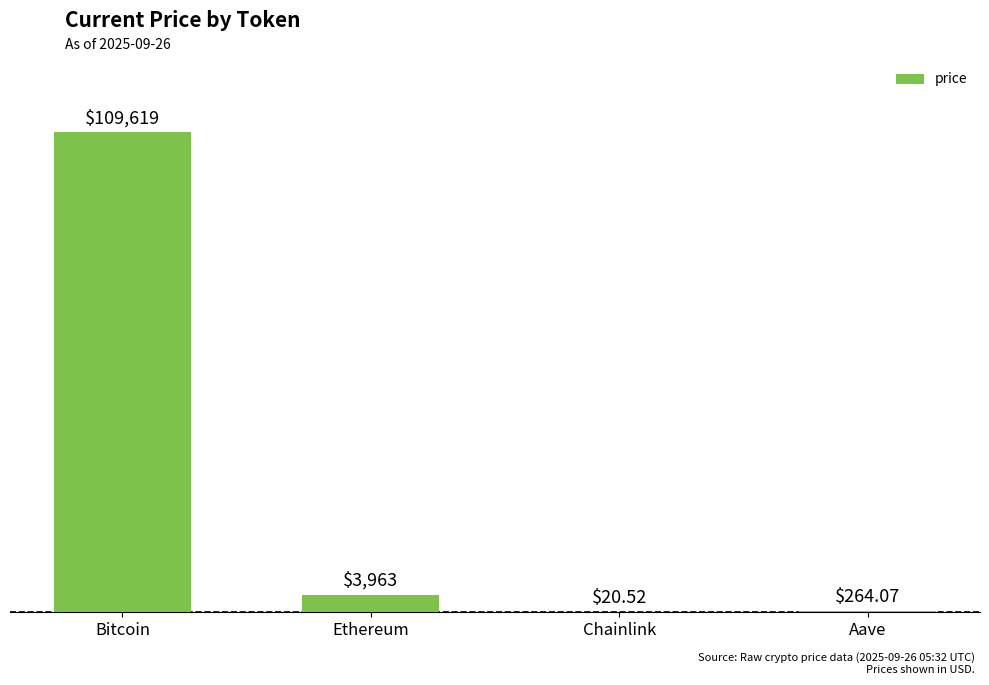

What is the sum of the values at Ethereum and Bitcoin?

113581.8